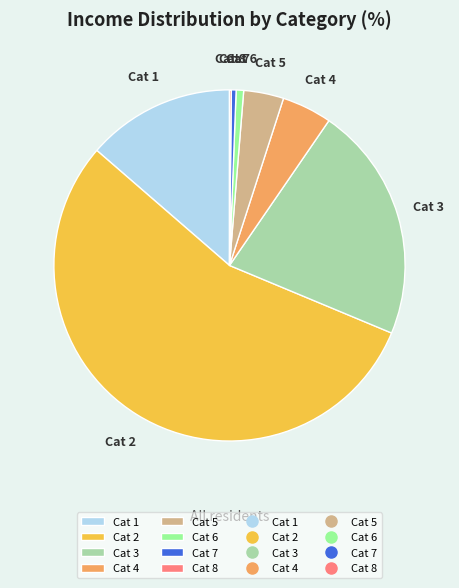

Is it true that Cat 6 is 1% of the pie?

True